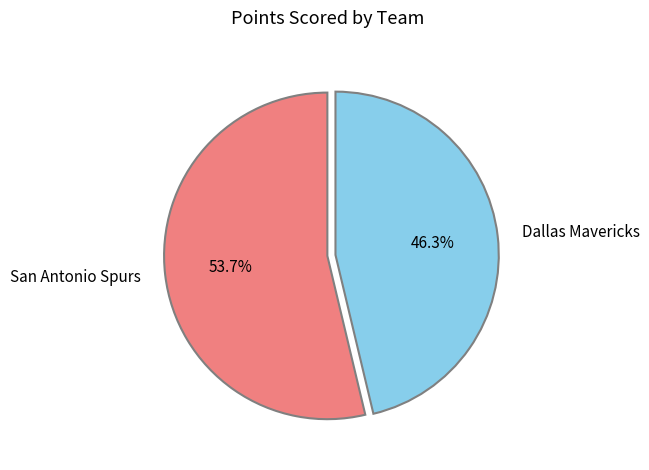

What is the largest slice in the pie chart?

San Antonio Spurs